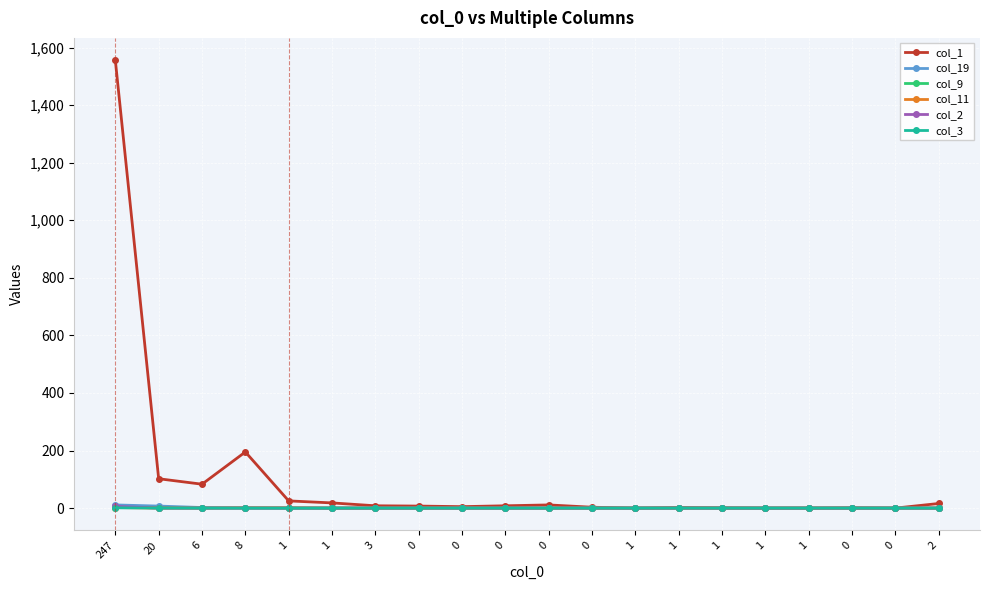

Is it true that col_11 equals 0 at 20?

True